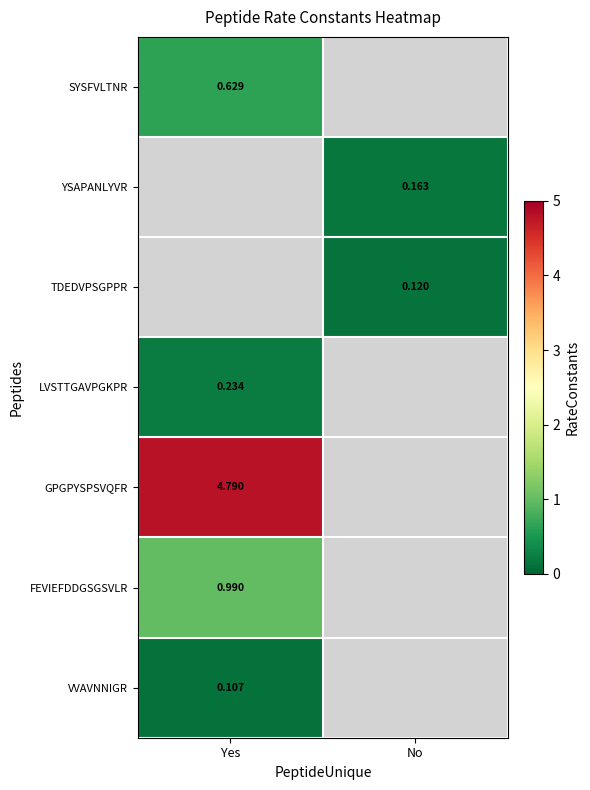

Which has a higher value, No or Yes?

Yes